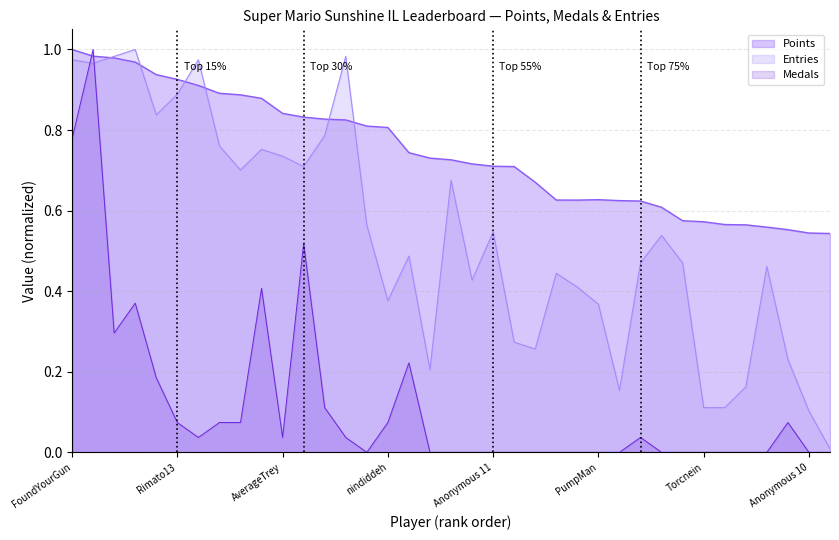

Reading left to right, what are all the values shown in this chart?

Points: FoundYourGun=1.0	Fech=1.0	Anonymous 3=1.0	Despin=1.0	Anonymous 4=0.9	Rimato13=0.9	lumardy=0.9	Jpep=0.9	Anonymous 5=0.9	frededish=0.9	AverageTrey=0.8	Jer=0.8	BlazeRol=0.8	shoutplenty=0.8	Anonymous 6=0.8	nindiddeh=0.8	Inkstar=0.7	Switchmaster64=0.7	Larvitar=0.7	Weegee=0.7	Anonymous 11=0.7	JJsrl=0.7	Ipsen.k=0.7	Skitch=0.6	Jesteq=0.6	PumpMan=0.6	Pancakez=0.6	AudioKillers=0.6	Pogonateur=0.6	RSW=0.6	Torcnein=0.6	Reed=0.6	essbee=0.6	Jcool114=0.6	SidedWilliams=0.6	Anonymous 10=0.5	Danieru=0.5
Medals: FoundYourGun=0.8	Fech=1.0	Anonymous 3=0.3	Despin=0.4	Anonymous 4=0.2	Rimato13=0.1	lumardy=0.0	Jpep=0.1	Anonymous 5=0.1	frededish=0.4	AverageTrey=0.0	Jer=0.5	BlazeRol=0.1	shoutplenty=0.0	Anonymous 6=0.0	nindiddeh=0.1	Inkstar=0.2	Switchmaster64=0.0	Larvitar=0.0	Weegee=0.0	Anonymous 11=0.0	JJsrl=0.0	Ipsen.k=0.0	Skitch=0.0	Jesteq=0.0	PumpMan=0.0	Pancakez=0.0	AudioKillers=0.0	Pogonateur=0.0	RSW=0.0	Torcnein=0.0	Reed=0.0	essbee=0.0	Jcool114=0.0	SidedWilliams=0.1	Anonymous 10=0.0	Danieru=0.0
Entries: FoundYourGun=1.0	Fech=1.0	Anonymous 3=1.0	Despin=1.0	Anonymous 4=0.8	Rimato13=0.9	lumardy=1.0	Jpep=0.8	Anonymous 5=0.7	frededish=0.8	AverageTrey=0.7	Jer=0.7	BlazeRol=0.8	shoutplenty=1.0	Anonymous 6=0.6	nindiddeh=0.4	Inkstar=0.5	Switchmaster64=0.2	Larvitar=0.7	Weegee=0.4	Anonymous 11=0.5	JJsrl=0.3	Ipsen.k=0.3	Skitch=0.4	Jesteq=0.4	PumpMan=0.4	Pancakez=0.2	AudioKillers=0.5	Pogonateur=0.5	RSW=0.5	Torcnein=0.1	Reed=0.1	essbee=0.2	Jcool114=0.5	SidedWilliams=0.2	Anonymous 10=0.1	Danieru=0.0